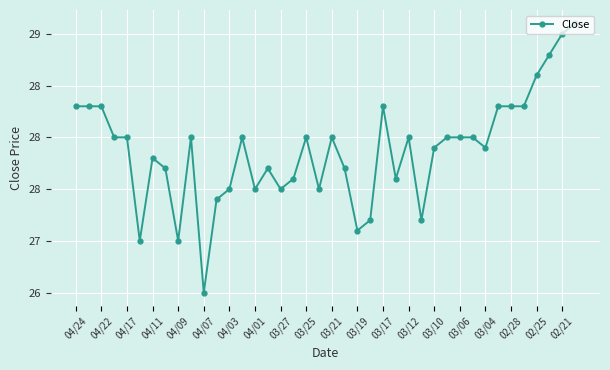

Count the number of values greater than 28.

11